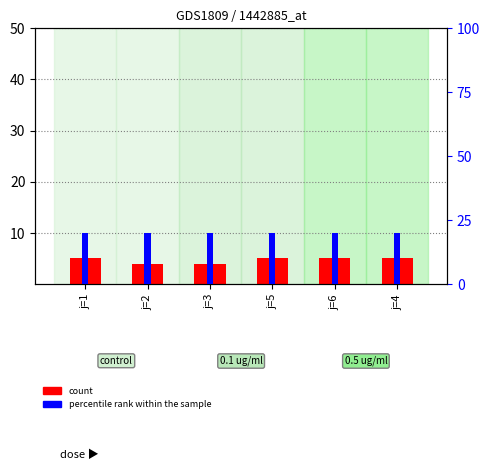

The value of percentile rank within the sample at j=4 is 20. True or false?

True